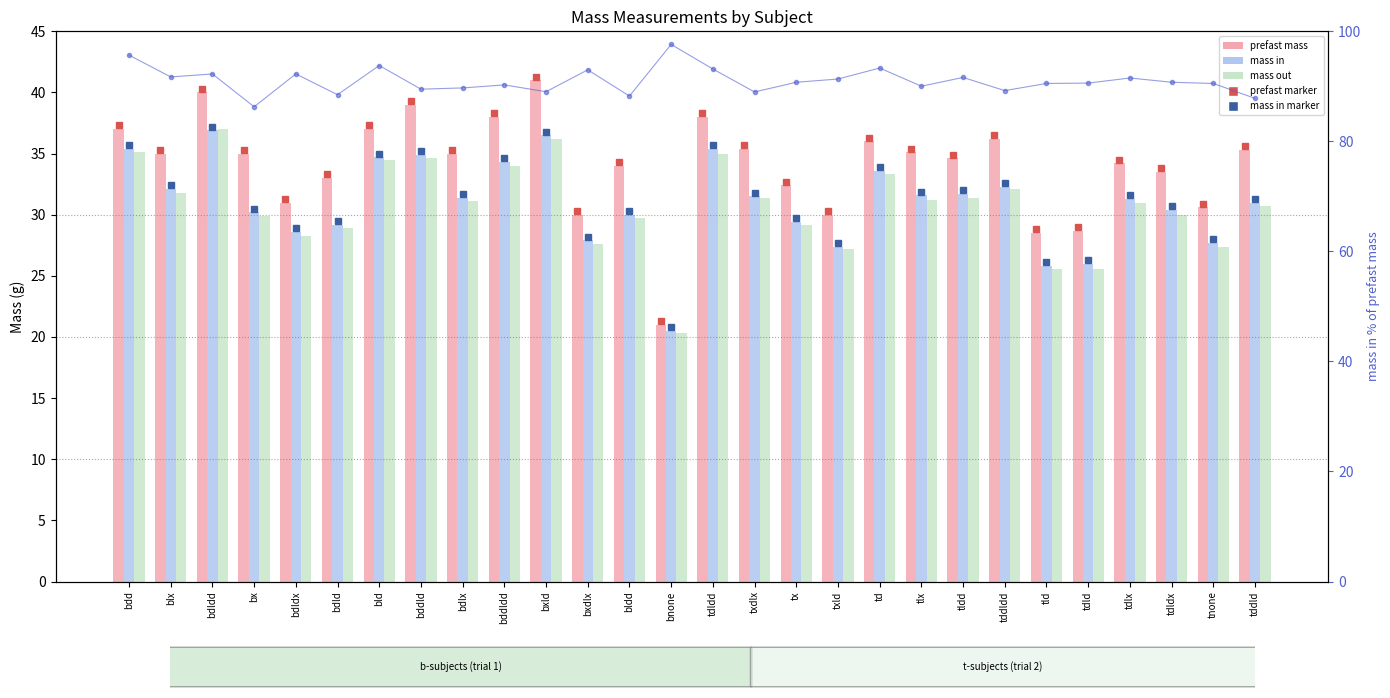

Is it true that mass in % of prefast equals 120.4 at tx?

False